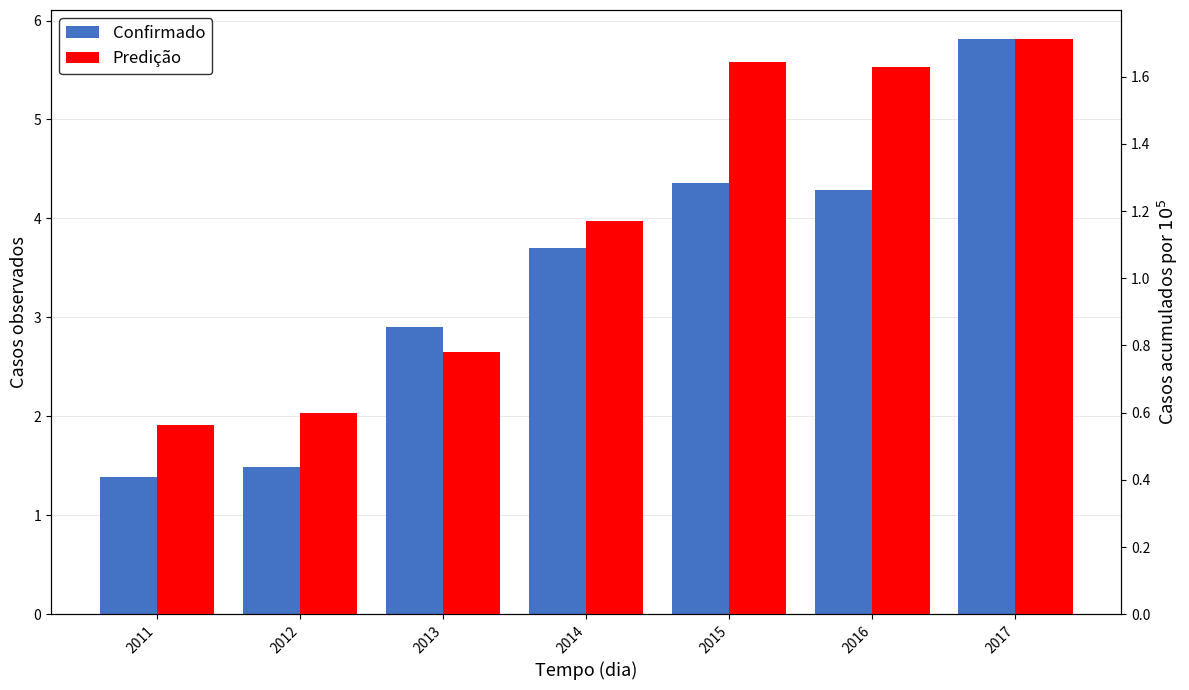

Reading right to left, transcribe all the data shown in this chart.

Confirmado: 5.8	4.3	4.4	3.7	2.9	1.5	1.4
Predição: 1.7	1.6	1.6	1.2	0.8	0.6	0.6